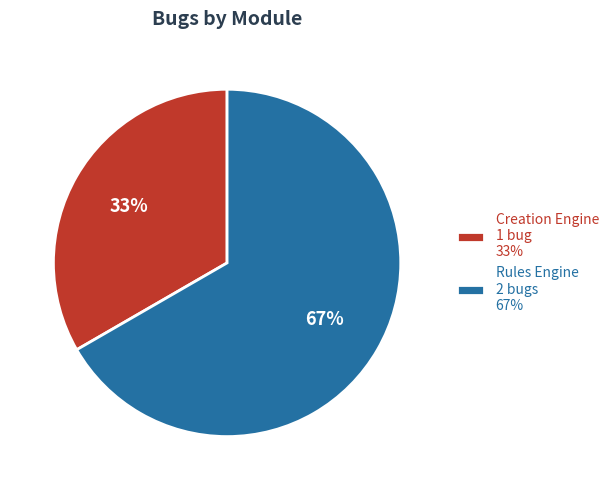

What percentage is the Rules Engine slice, to the nearest percent?

67%